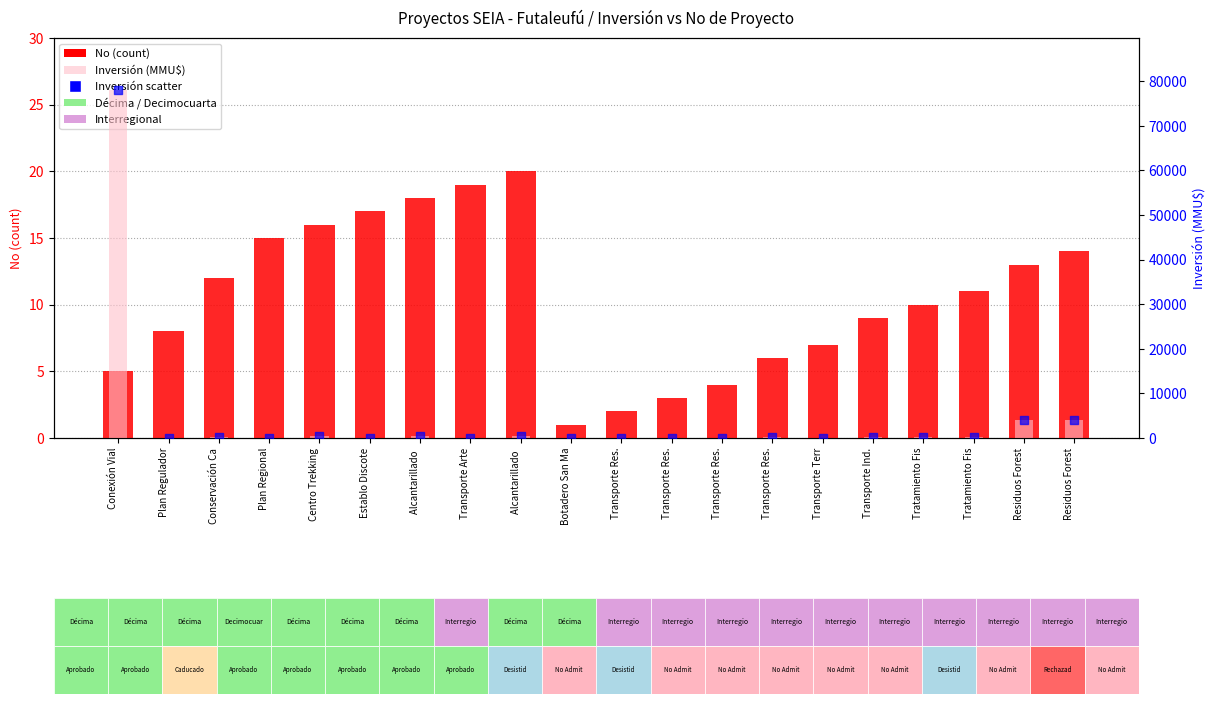

Which series reaches the maximum Y coordinate?

Inversión(MMU$)